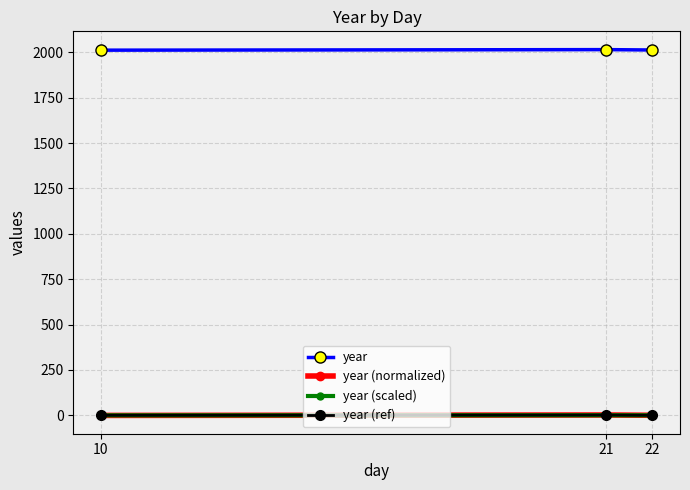

At how many categories does at least one series exceed 182?

3